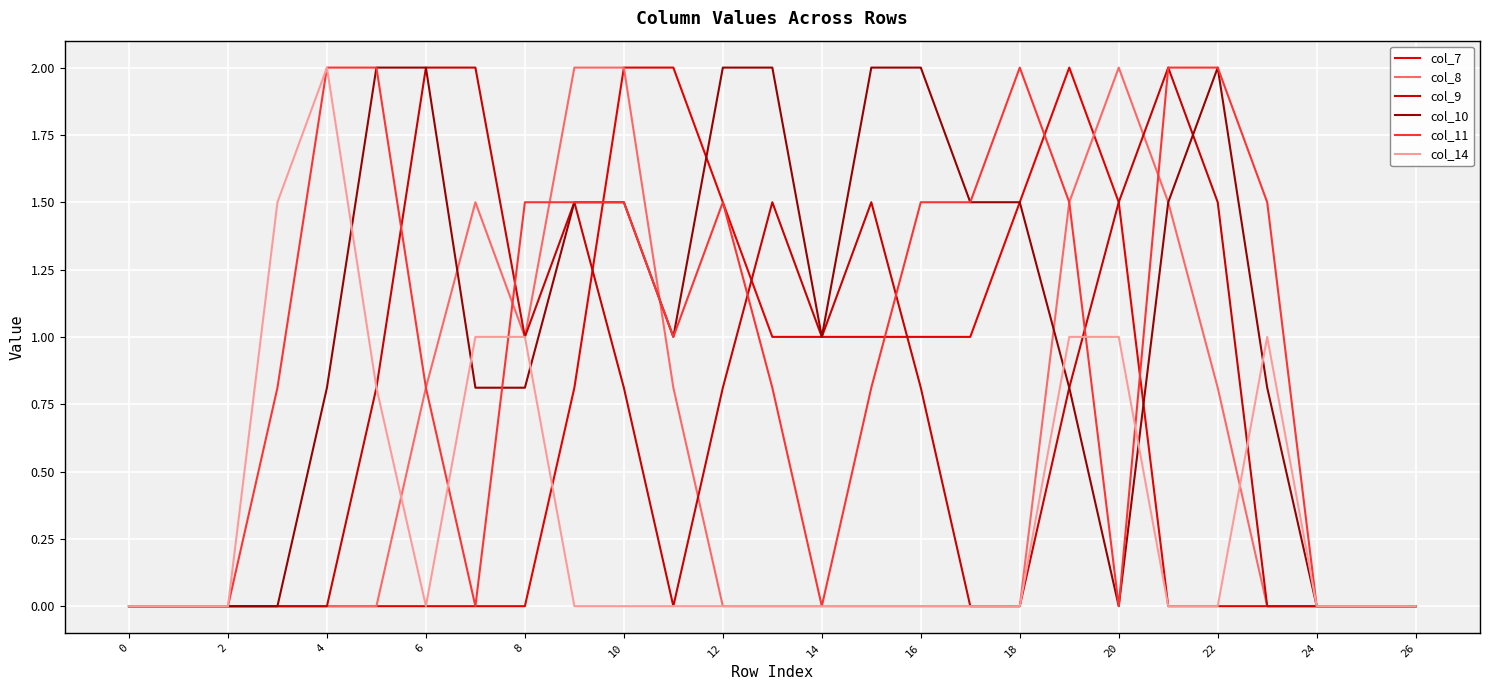

Is this an area chart (filled region under the line)?

No